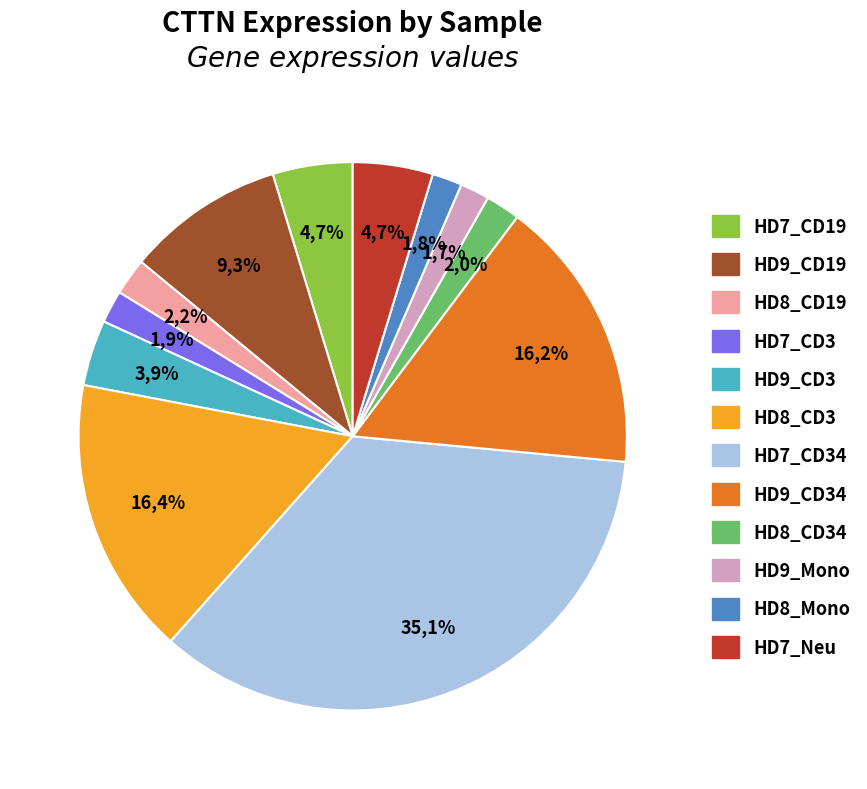

To the nearest percent, what is the combined percentage of HD9_Mono and HD7_CD34?

37%